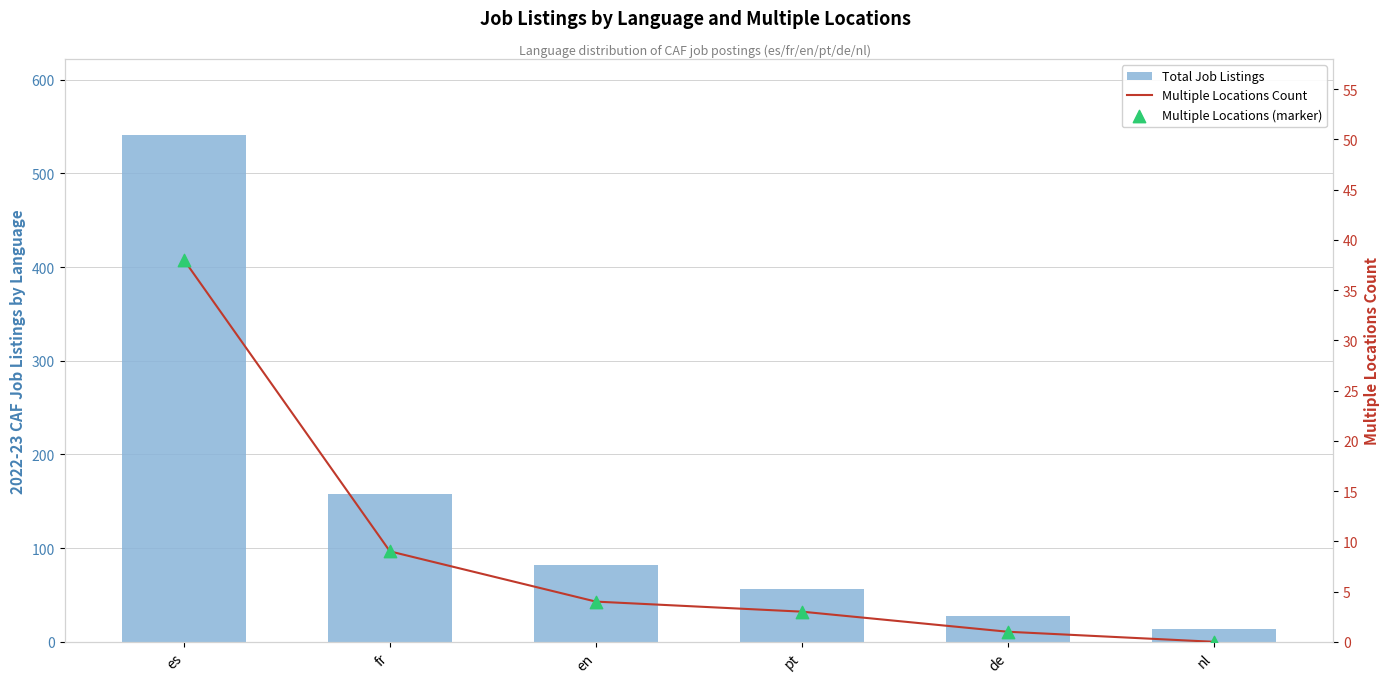

Which series contains the lowest Y value?

Multiple Locations Count